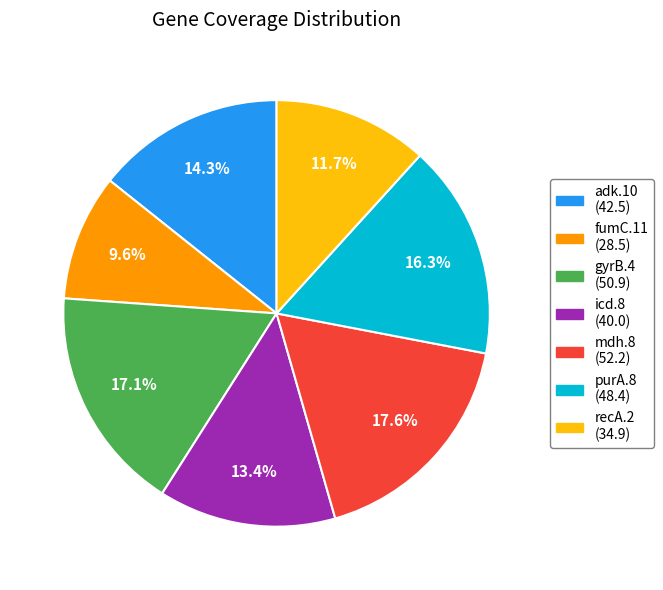

Is the sum of icd.8 and mdh.8 greater than half?

No